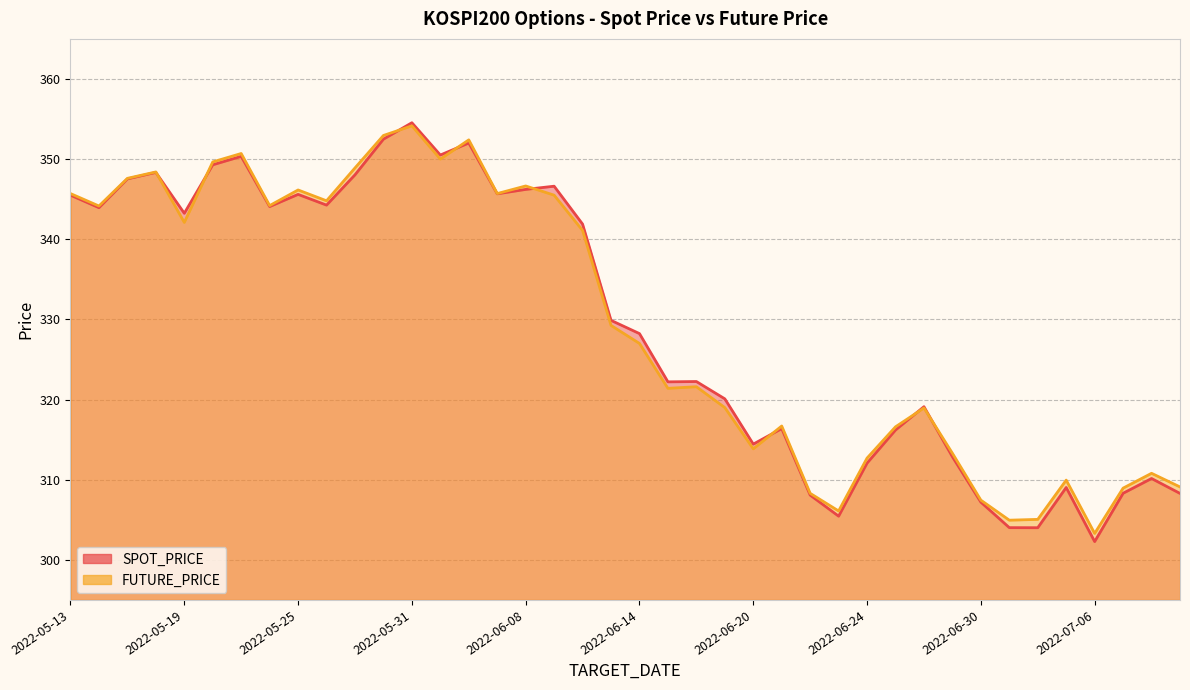

At 2022-05-17, list the series in order from smallest to largest.

SPOT_PRICE, FUTURE_PRICE